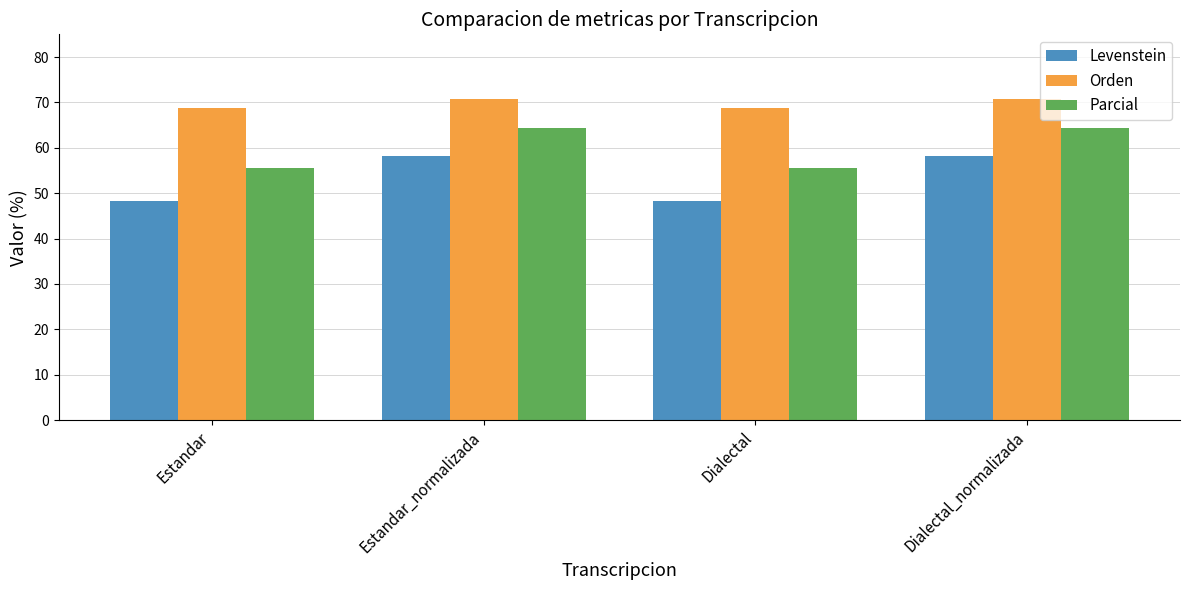

True or false: Levenstein has a value of 48.3 at Dialectal.

True